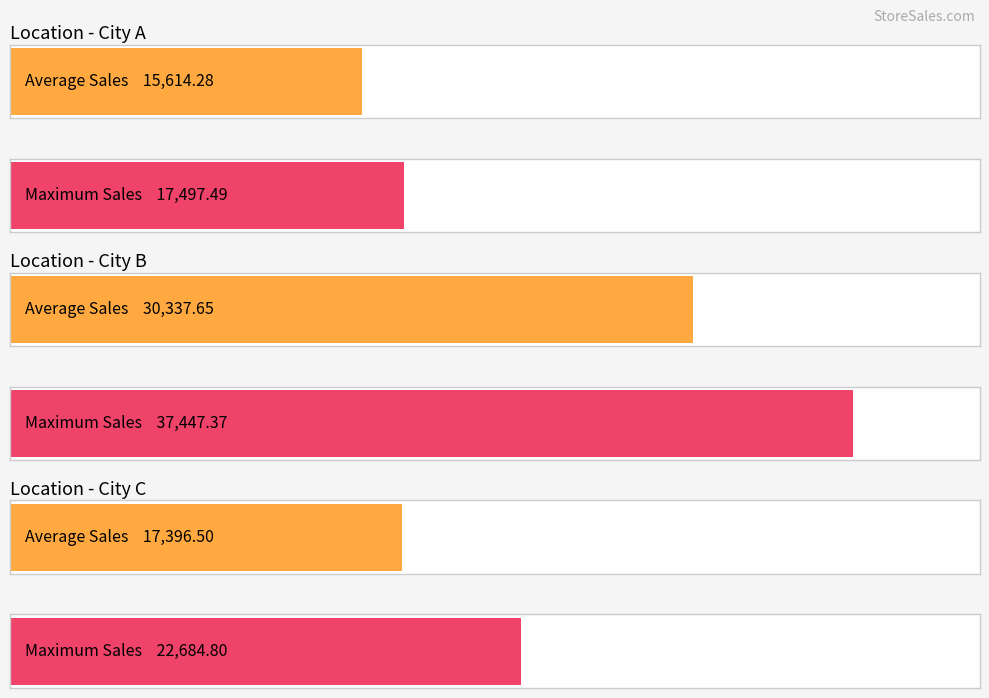

What is the greatest value displayed?

37447.4